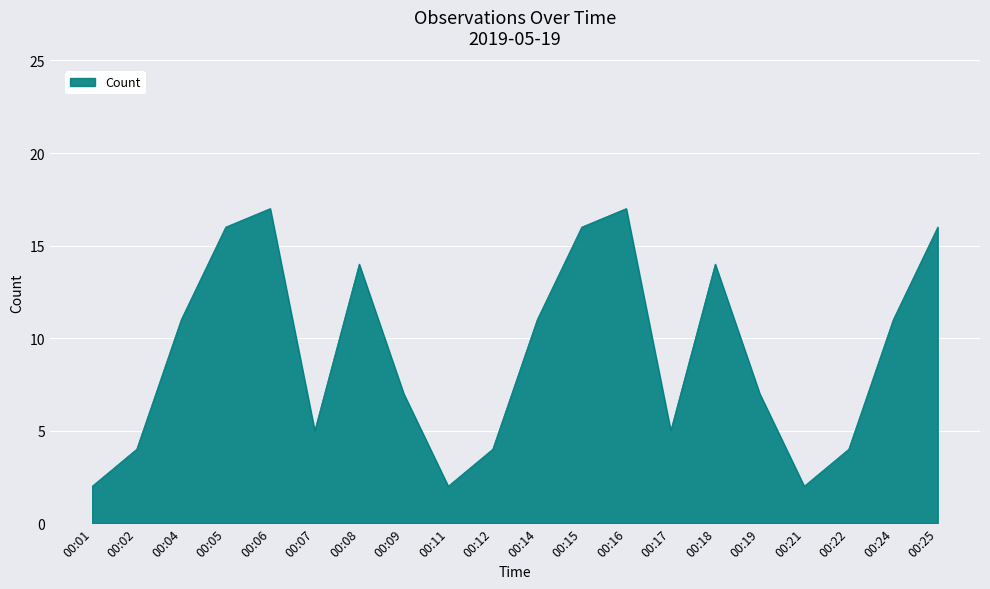

What is the maximum value shown in the chart?

17